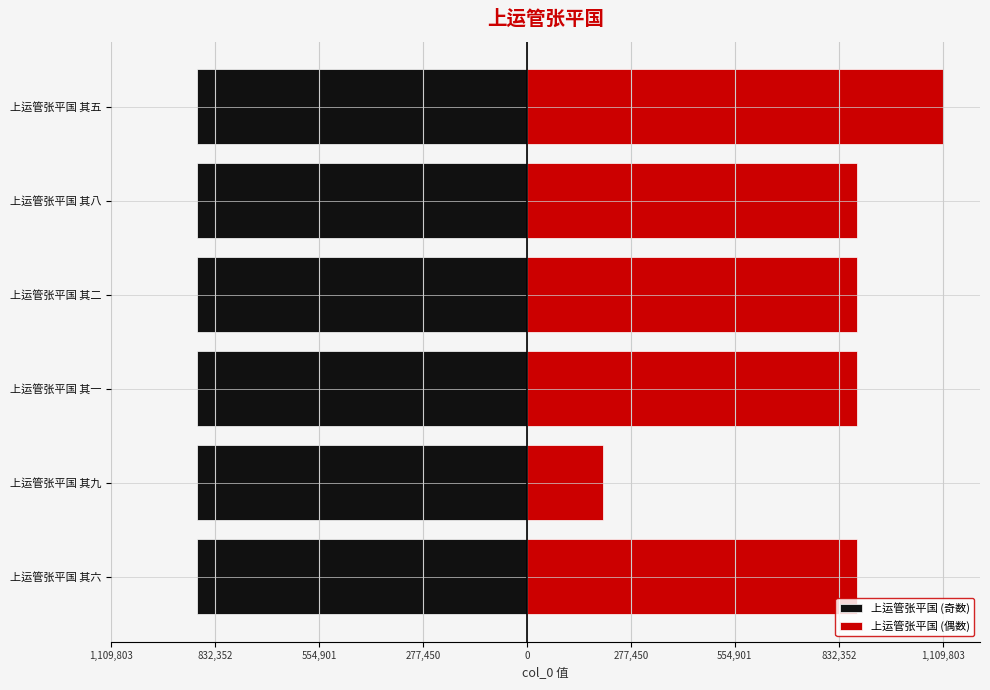

At how many categories does at least one series exceed 1011930?

1